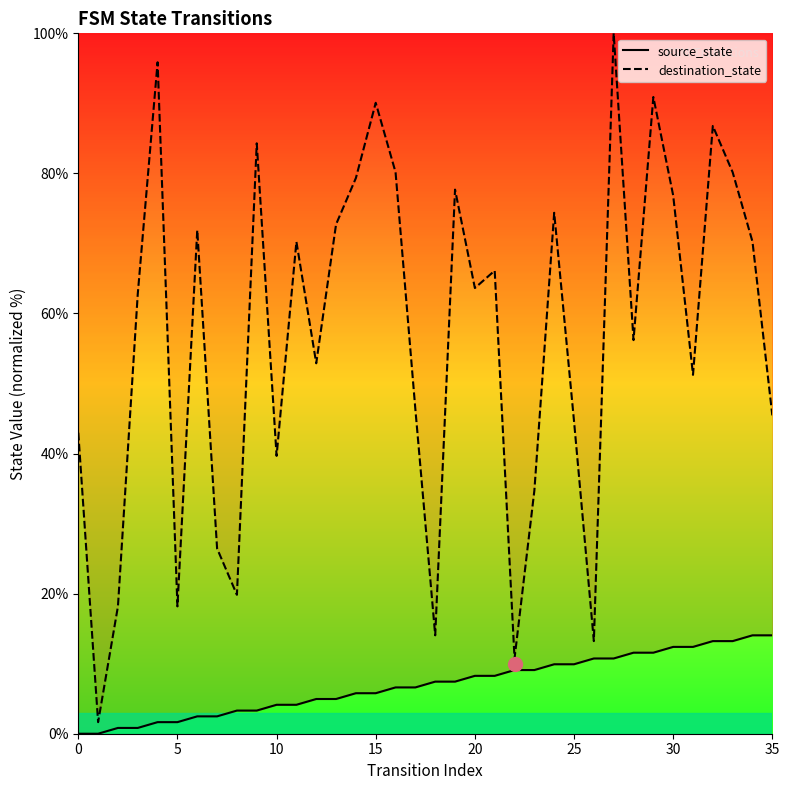

At how many categories does at least one series exceed 68?

16